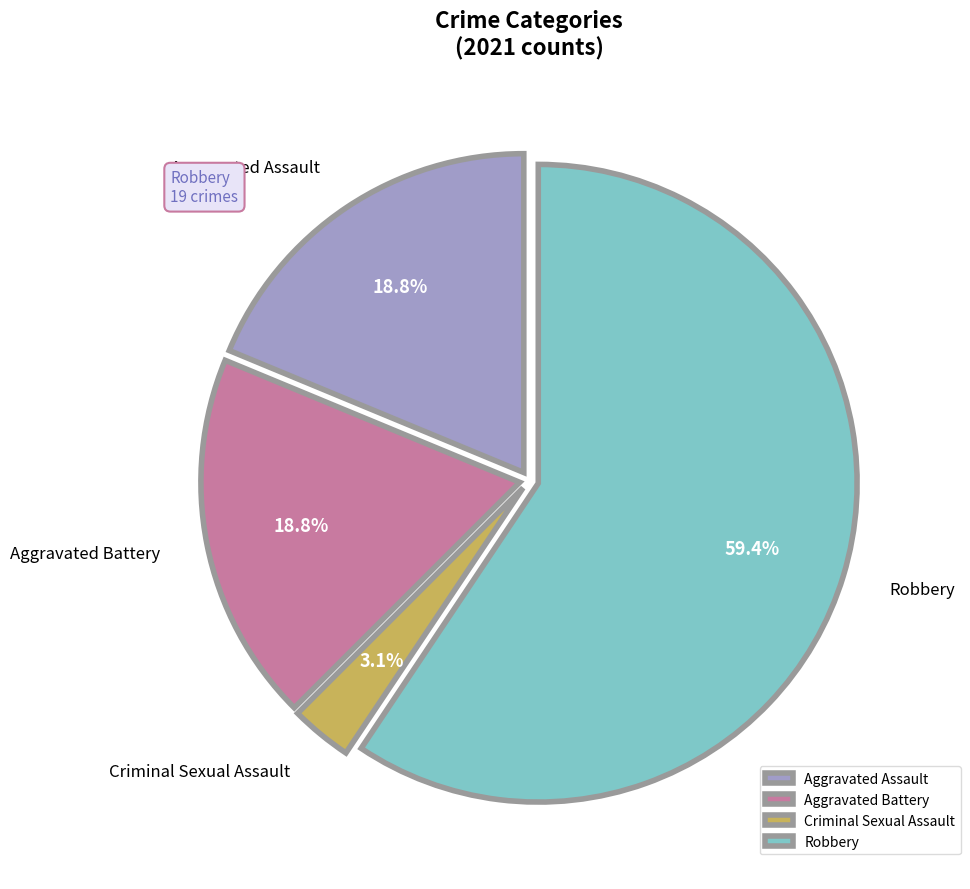

Which category has the biggest portion of the pie?

Robbery